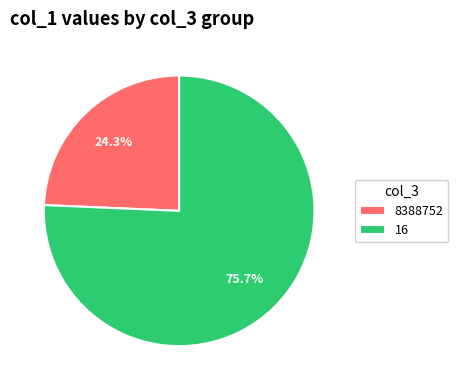

What is the largest slice in the pie chart?

16